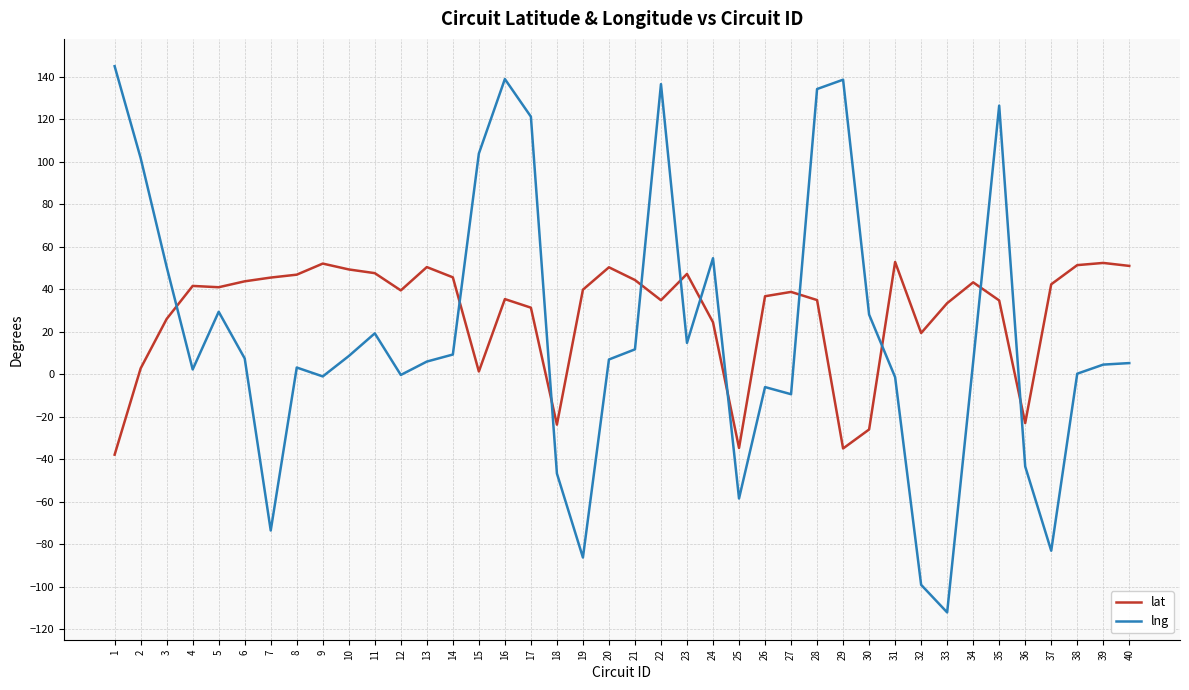

At which label does lng first exceed 6?

1